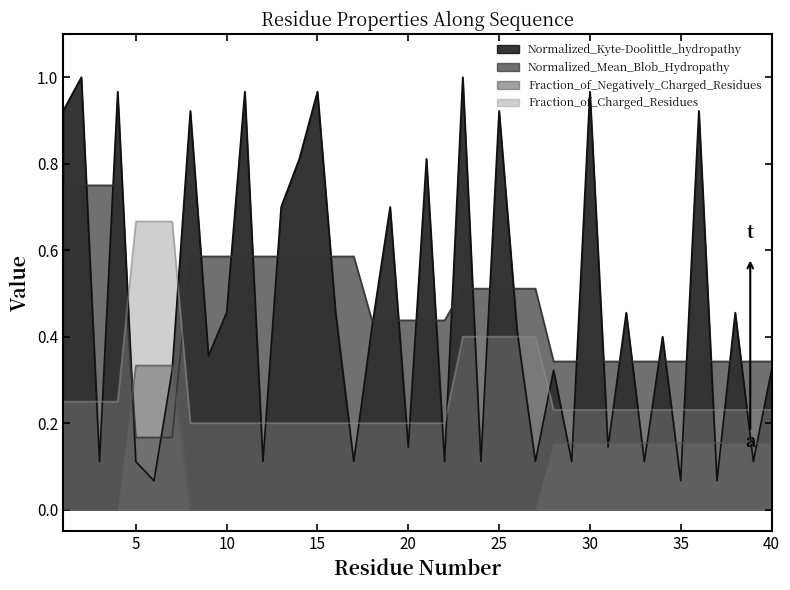

Is the value of Fraction_of_Negatively_Charged_Residues at 29 greater than the value of Normalized_Mean_Blob_Hydropathy at 19?

No